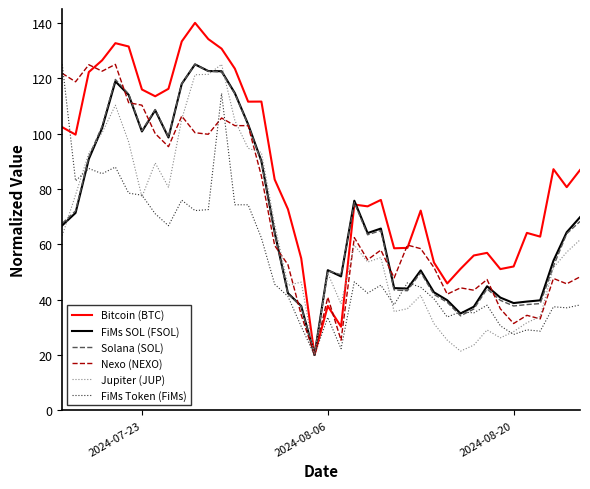

Which series has the largest range (max minus min)?

Bitcoin (BTC)